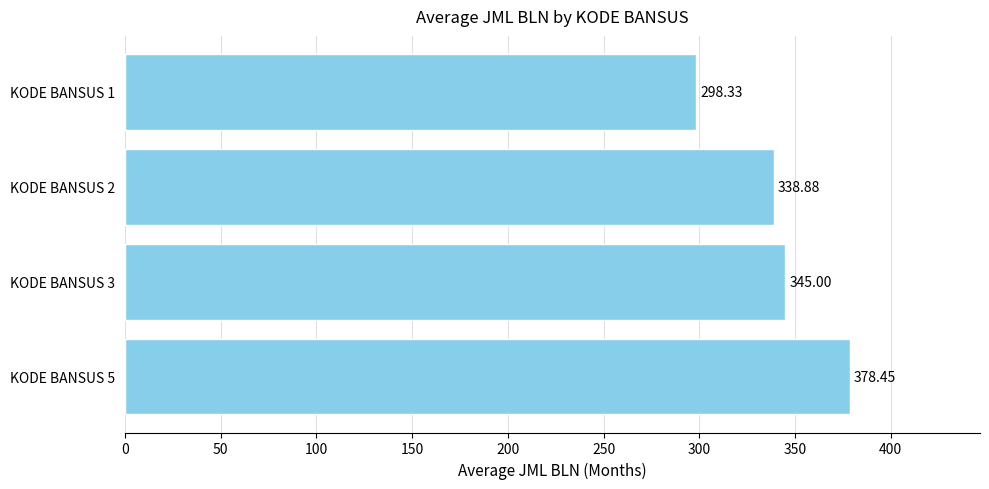

Does the chart contain any negative values?

No